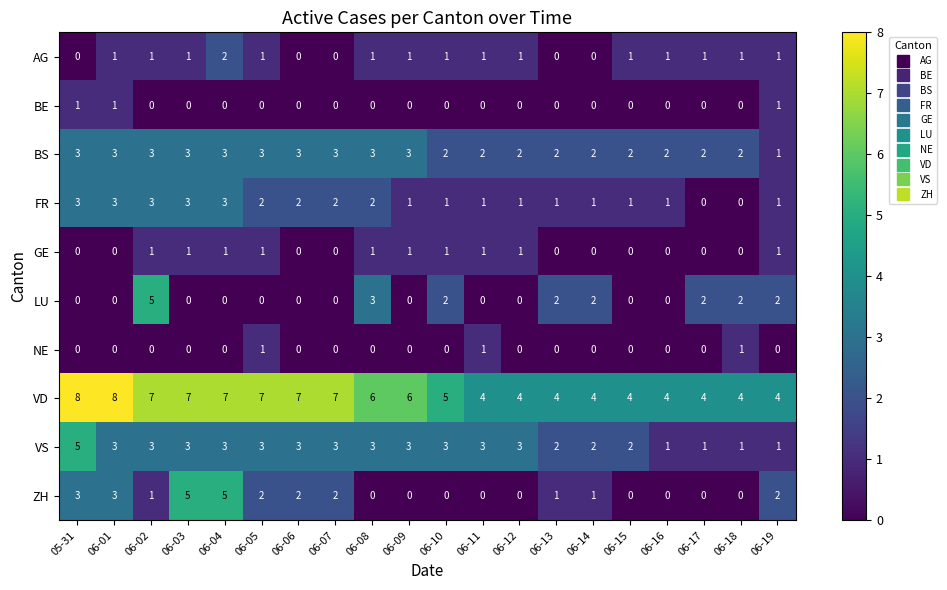

How many GE values are between 0 and 1?

20